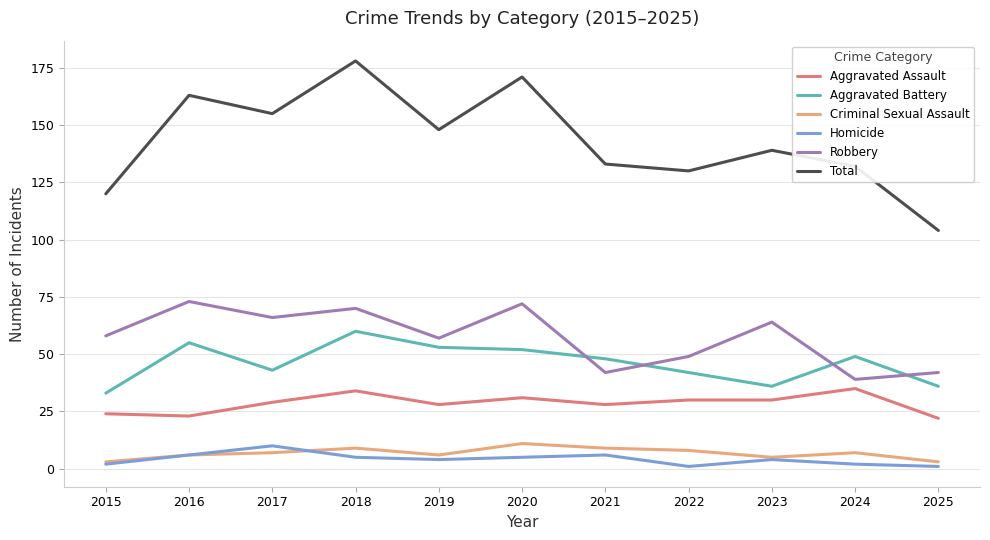

How many lines are shown in the chart?

6